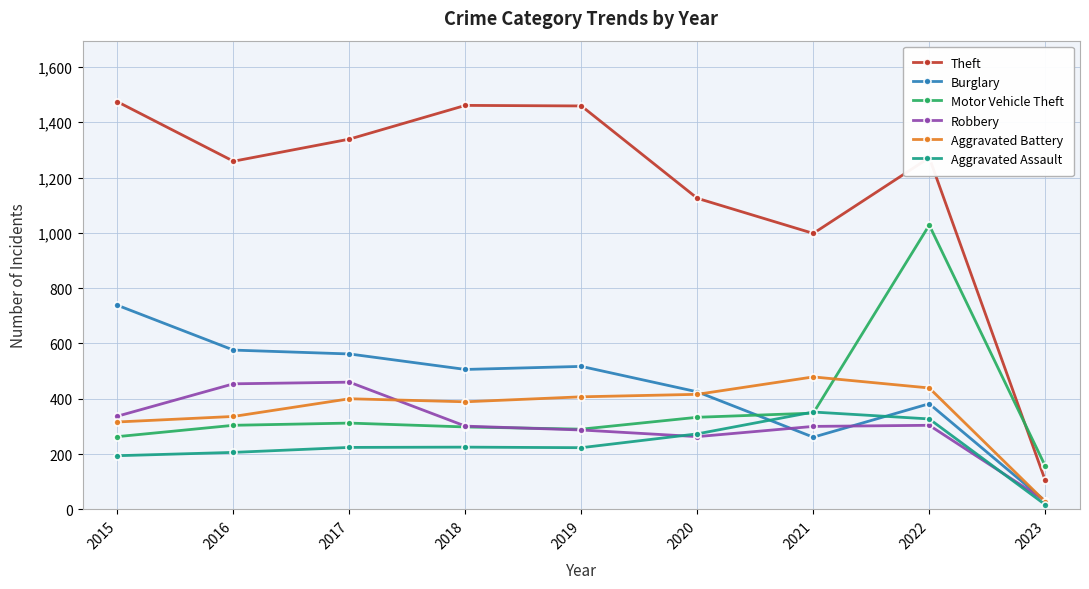

Which series has the largest total across all categories?

Theft